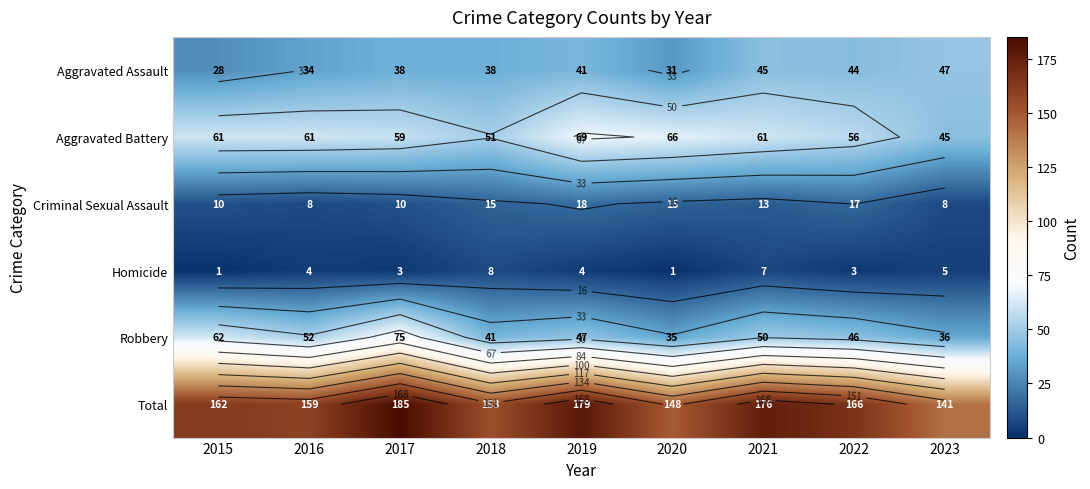

At 2020, list the series in order from smallest to largest.

Homicide, Criminal Sexual Assault, Aggravated Assault, Robbery, Aggravated Battery, Total